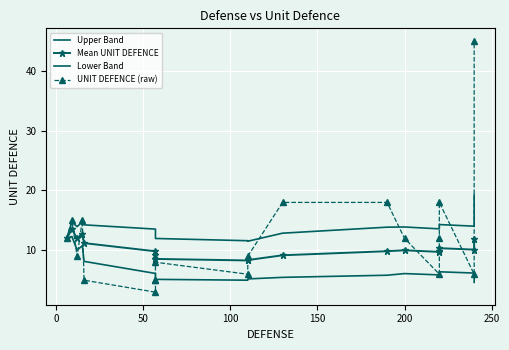

At how many categories does at least one series exceed 18?

1